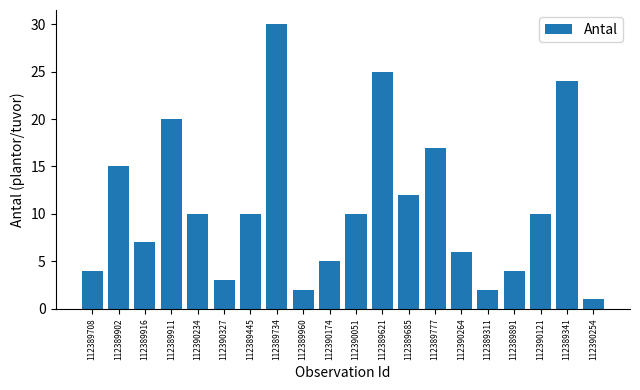

Is it true that the value at 112389341 is 7?

False